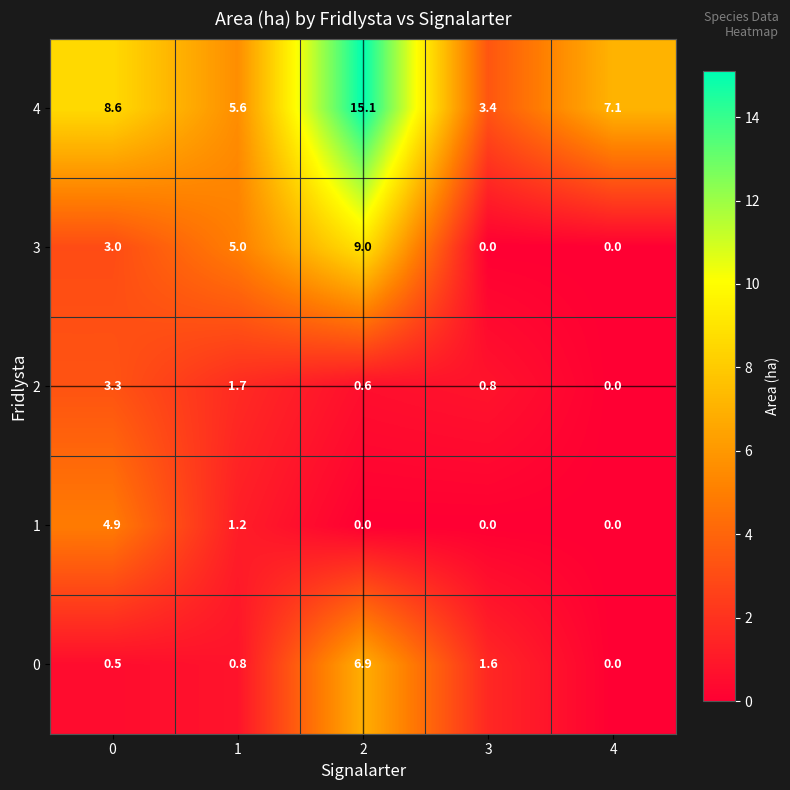

Reading right to left, list all the values displayed in this chart.

4: 7.1	3.4	15.1	5.6	8.6
3: 0.0	0.0	9.0	5.0	3.0
2: 0.0	0.8	0.6	1.7	3.3
1: 0.0	0.0	0.0	1.2	4.9
0: 0.0	1.6	6.9	0.8	0.5